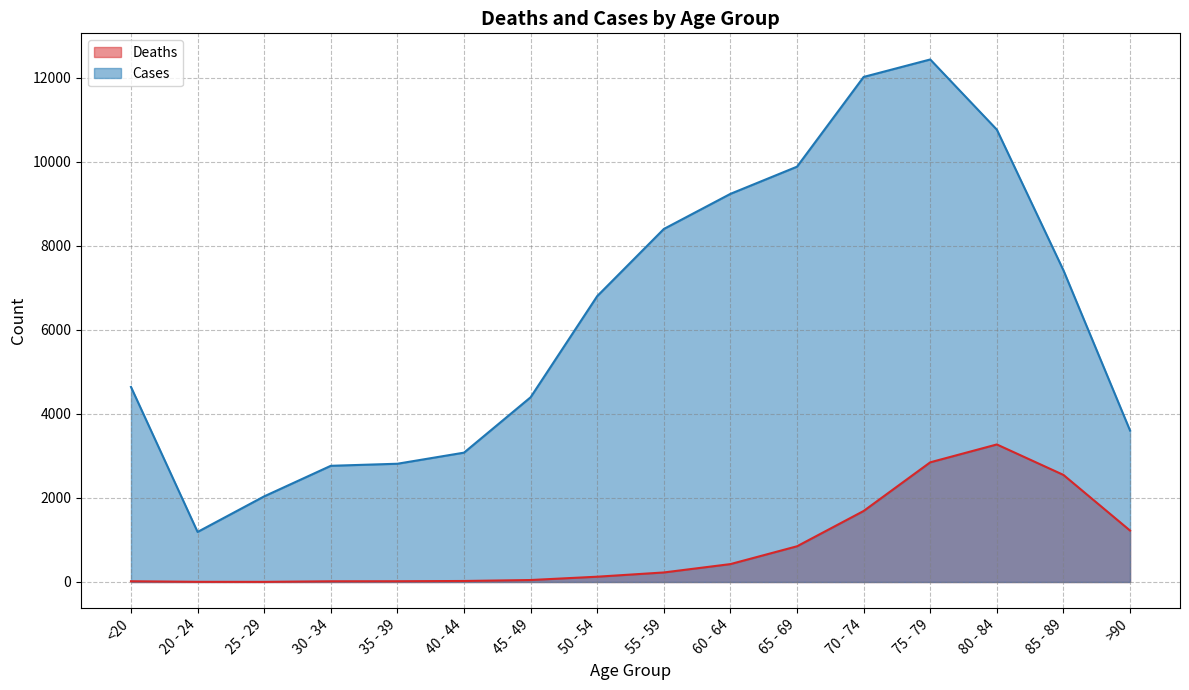

Which series has the largest range (max minus min)?

Cases